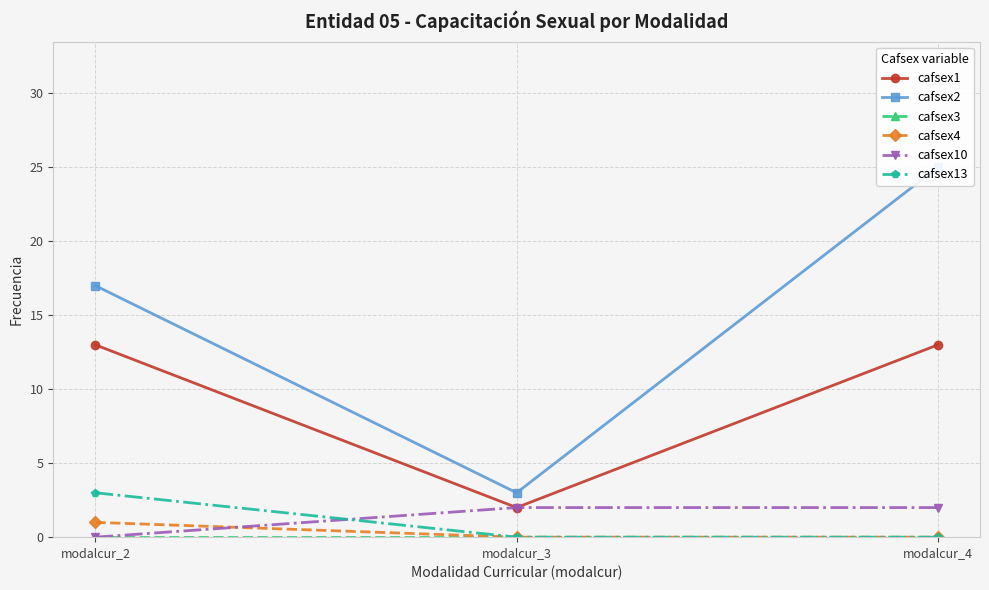

How many values in the cafsex4 series exceed 0?

1